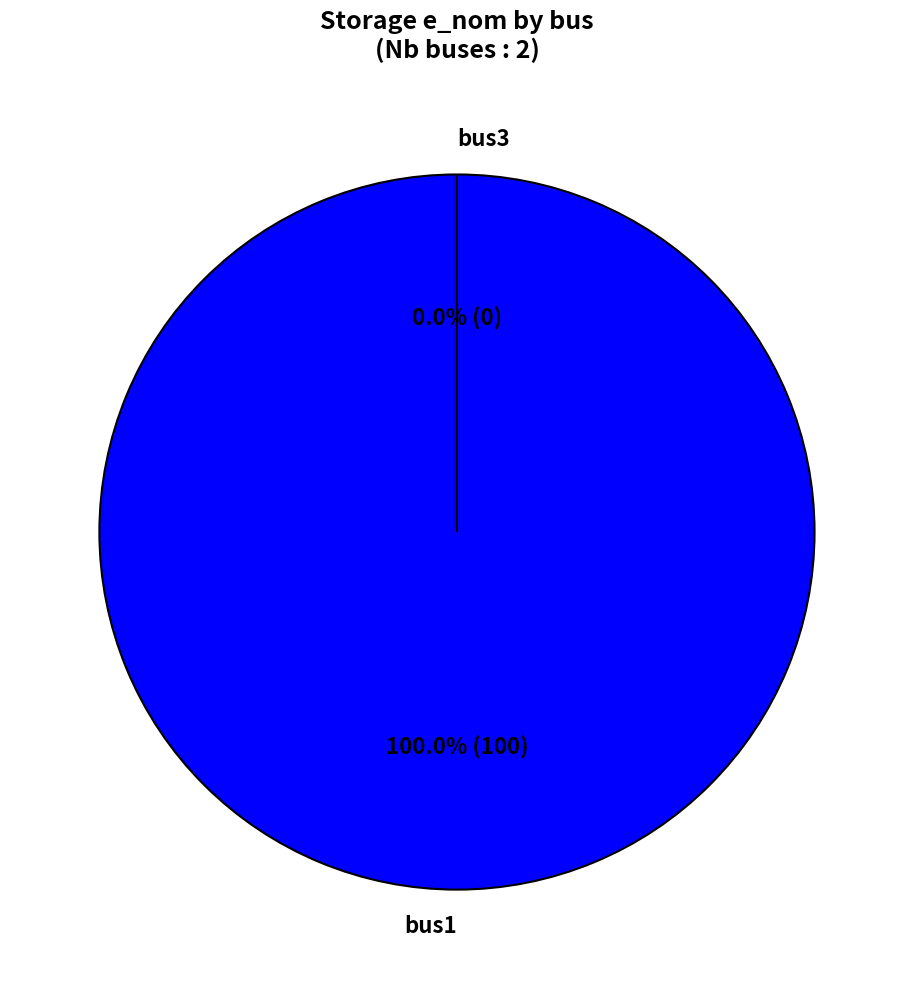

What is the largest slice in the pie chart?

bus1